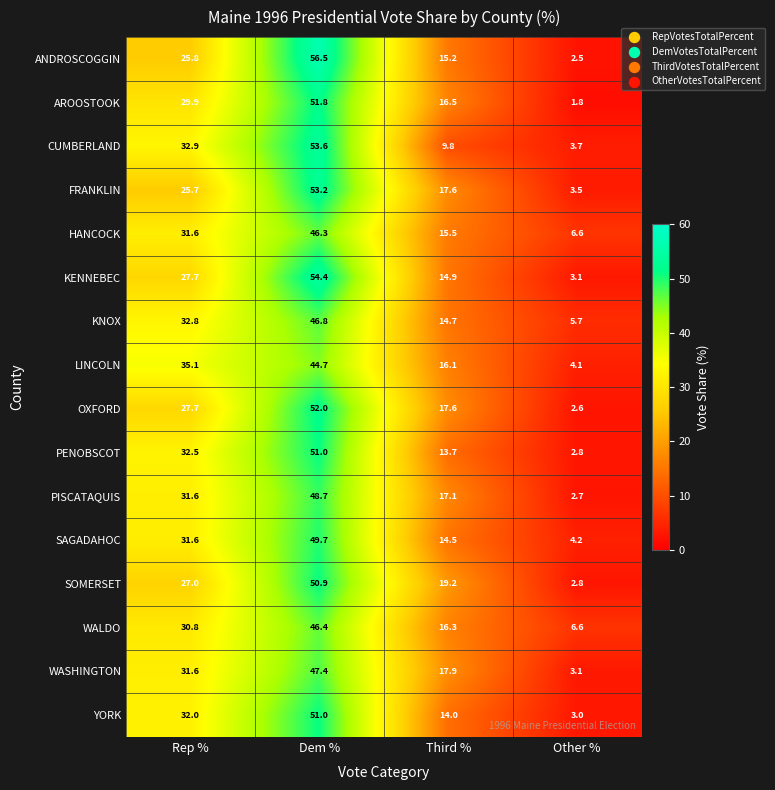

Rank the categories by OXFORD value from highest to lowest.

Dem %, Rep %, Third %, Other %